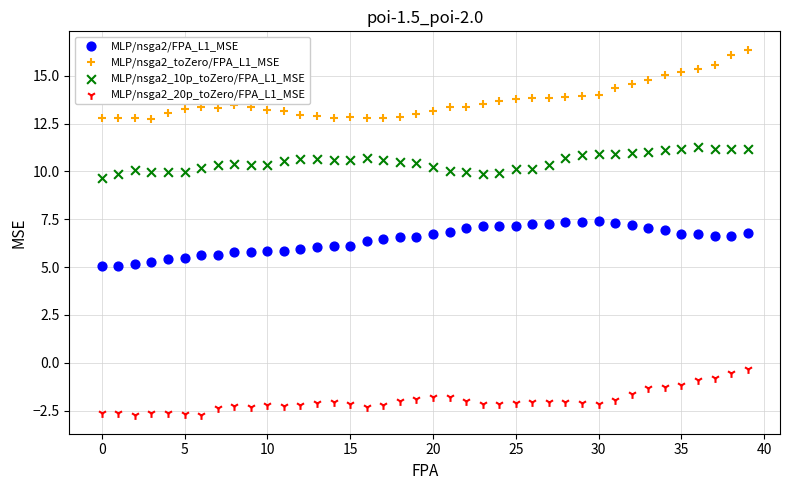

Which series contains the highest Y value?

MLP/nsga2_toZero/FPA_L1_MSE